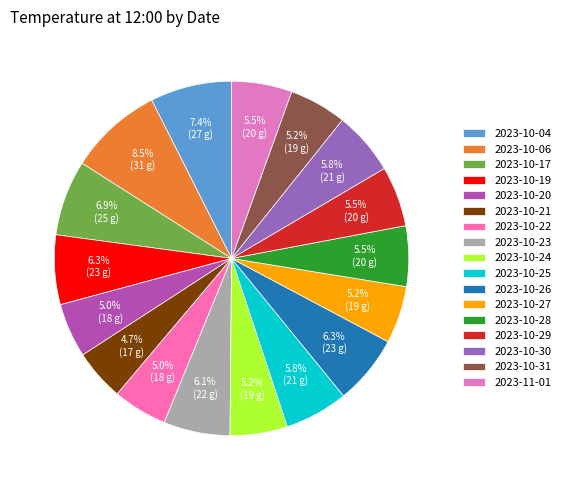

Does 2023-10-04 represent more than half of the total?

No